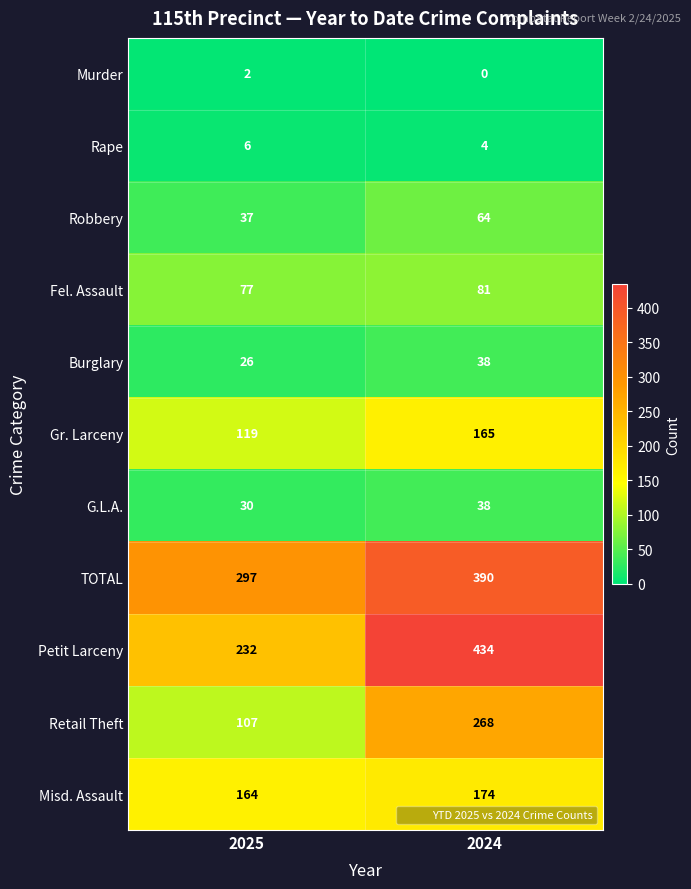

What is the greatest value displayed?

434